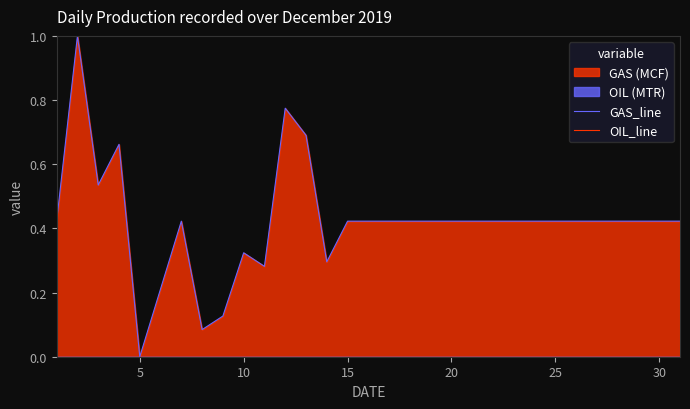

Is the value of GAS_line at 28 greater than the value of OIL_line at 28?

Yes